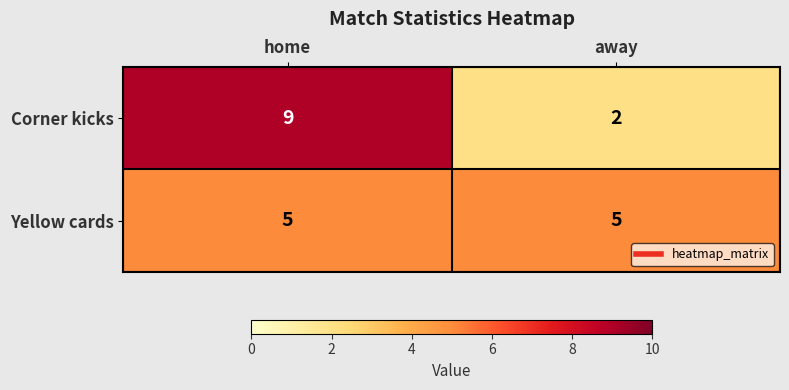

What is the minimum value for Yellow cards?

5